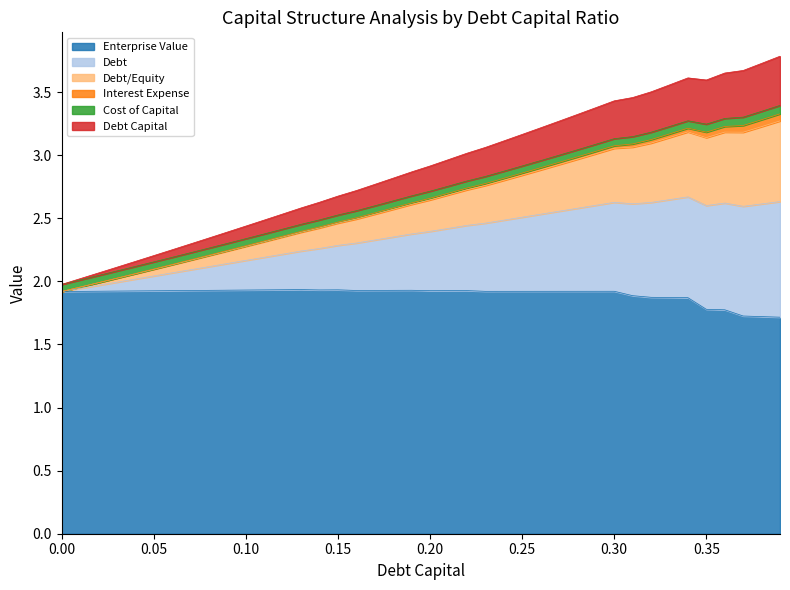

What is the minimum value for Enterprise Value?

1.7